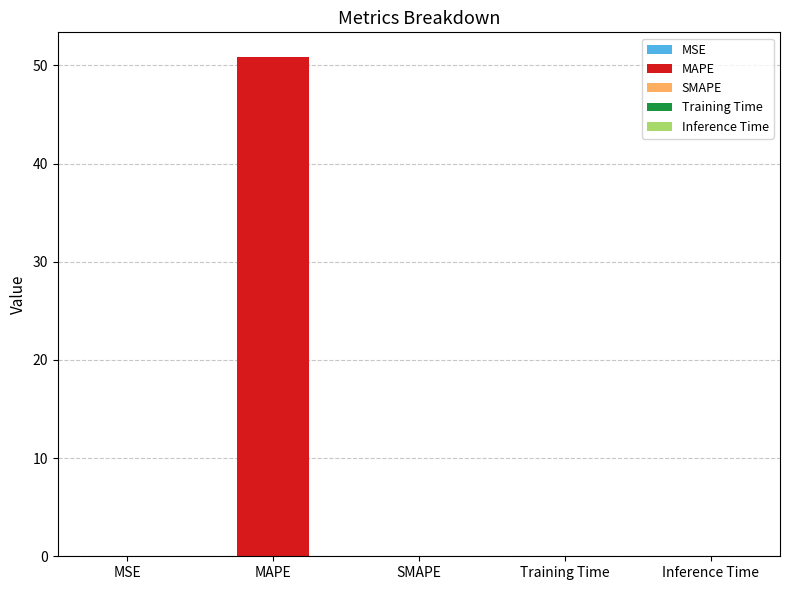

The chart shows a value of 50.8 at MAPE. True or false?

True